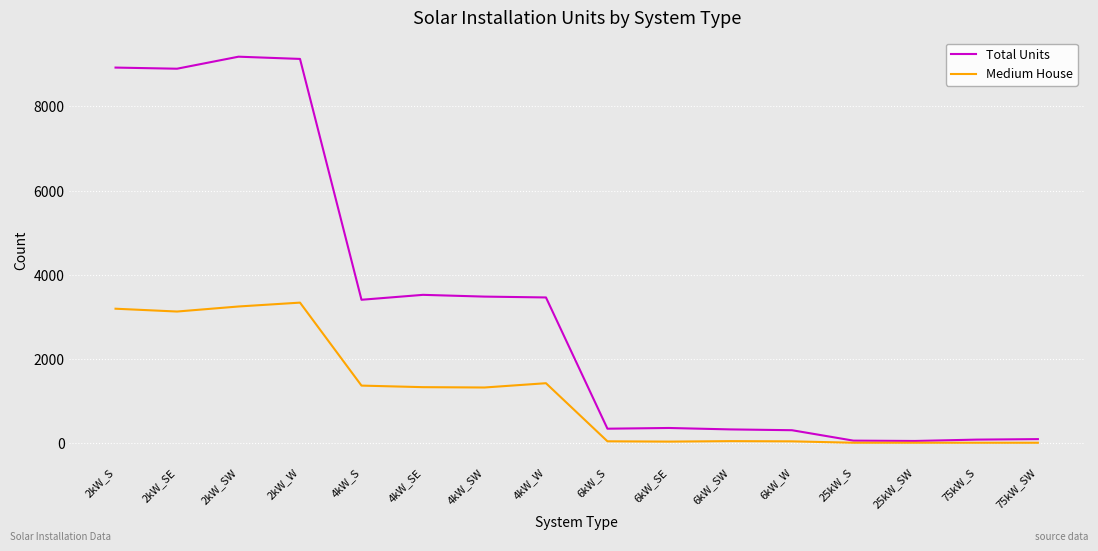

What is the minimum value for Total Units?

42